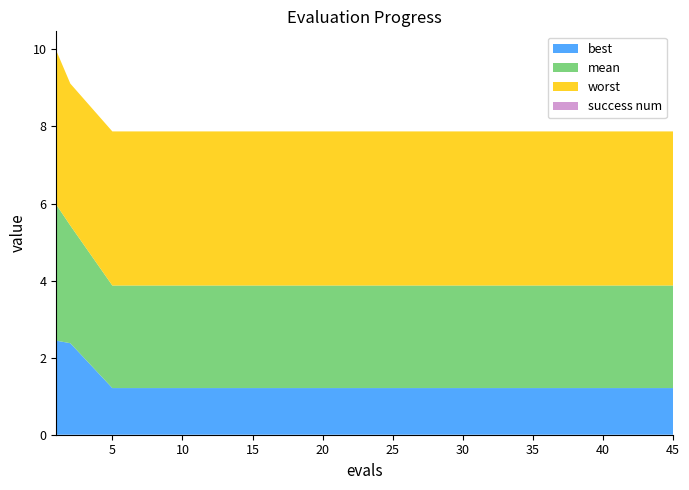

Reading left to right, list all the values displayed in this chart.

mean: 1=3.5	2=3.1	5=2.7	8=2.7	11=2.7	14=2.7	17=2.7	20=2.7	23=2.7	26=2.7	29=2.7	32=2.7	35=2.7	38=2.7	40=2.7	41=2.7	42=2.7	43=2.7	44=2.7	45=2.7
best: 1=2.4	2=2.4	5=1.2	8=1.2	11=1.2	14=1.2	17=1.2	20=1.2	23=1.2	26=1.2	29=1.2	32=1.2	35=1.2	38=1.2	40=1.2	41=1.2	42=1.2	43=1.2	44=1.2	45=1.2
worst: 1=4.0	2=3.7	5=4.0	8=4.0	11=4.0	14=4.0	17=4.0	20=4.0	23=4.0	26=4.0	29=4.0	32=4.0	35=4.0	38=4.0	40=4.0	41=4.0	42=4.0	43=4.0	44=4.0	45=4.0
success num: 1=0.0	2=0.0	5=0.0	8=0.0	11=0.0	14=0.0	17=0.0	20=0.0	23=0.0	26=0.0	29=0.0	32=0.0	35=0.0	38=0.0	40=0.0	41=0.0	42=0.0	43=0.0	44=0.0	45=0.0